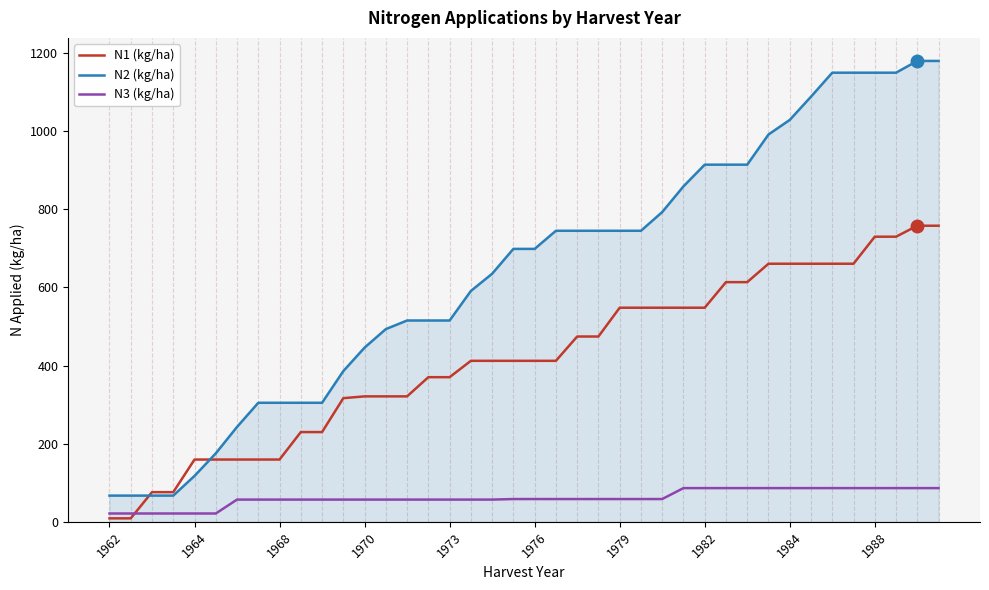

What is the maximum value for N2 (kg/ha)?

1179.7